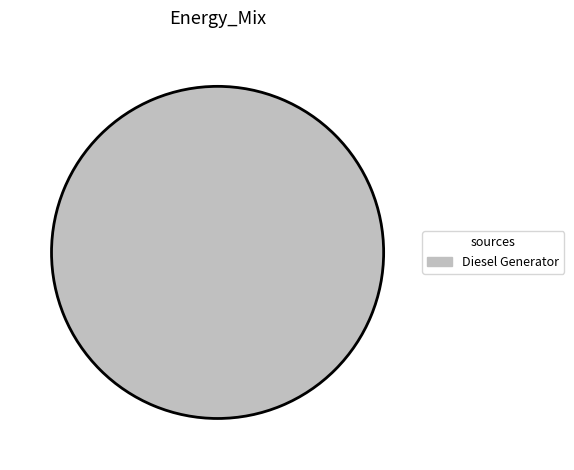

True or false: Diesel Generator accounts for 100% of the total.

True